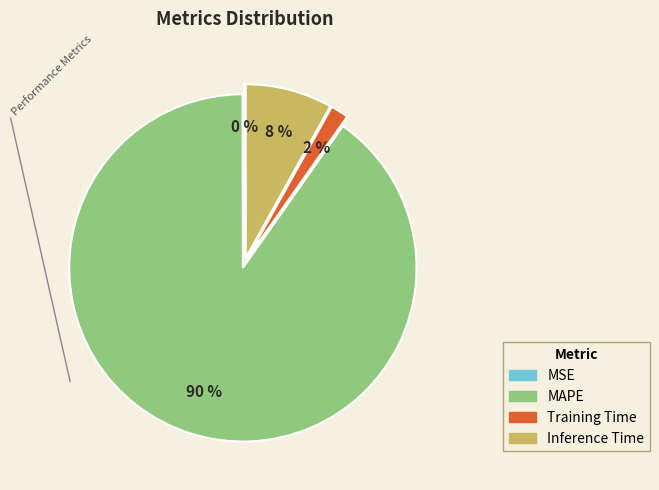

True or false: Inference Time accounts for 8% of the total.

True